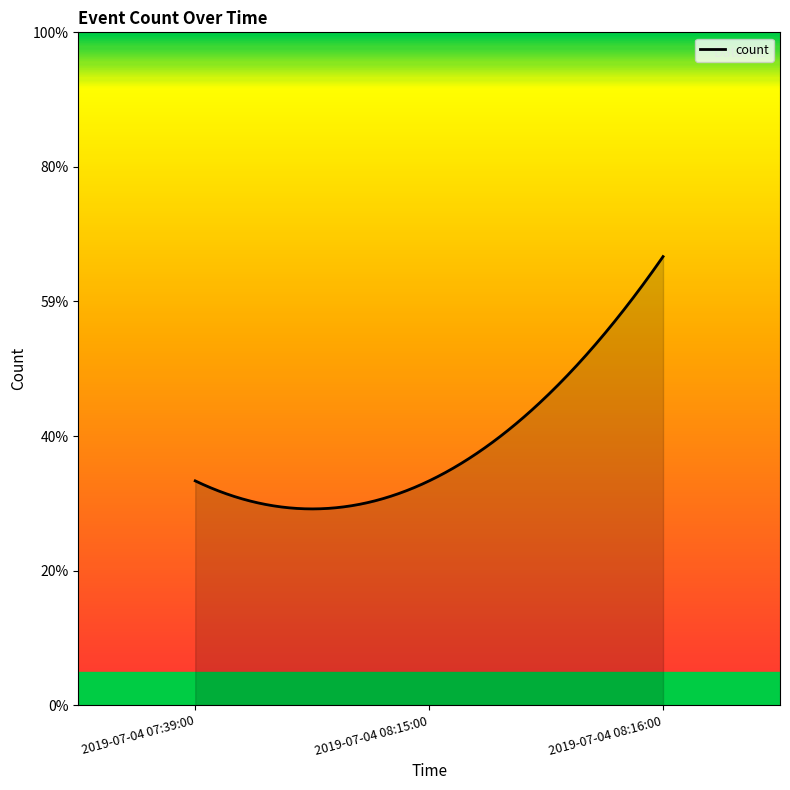

Does the chart have visible grid lines?

No